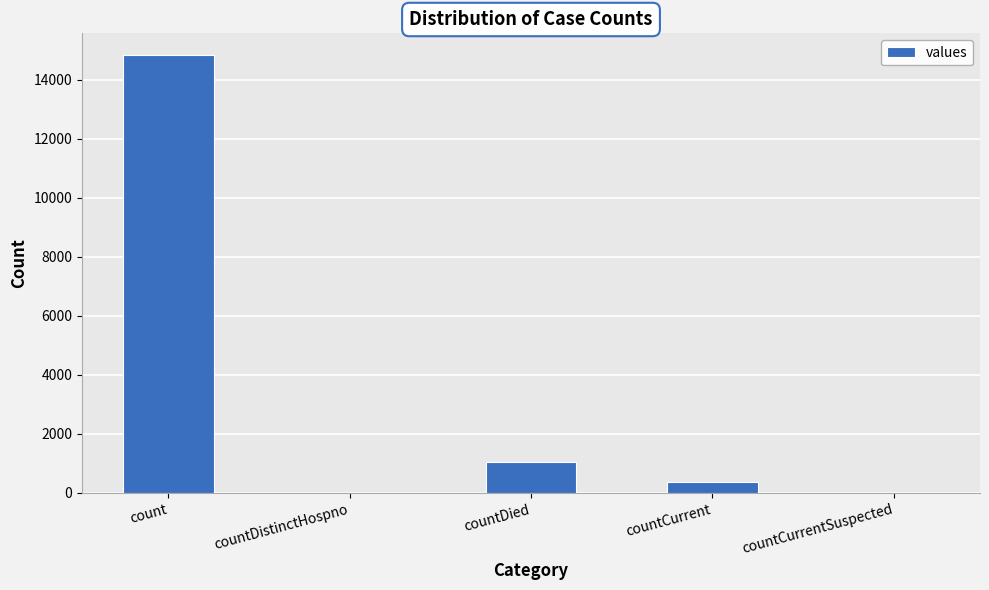

What is the change in value from count to countDistinctHospno?

-14832